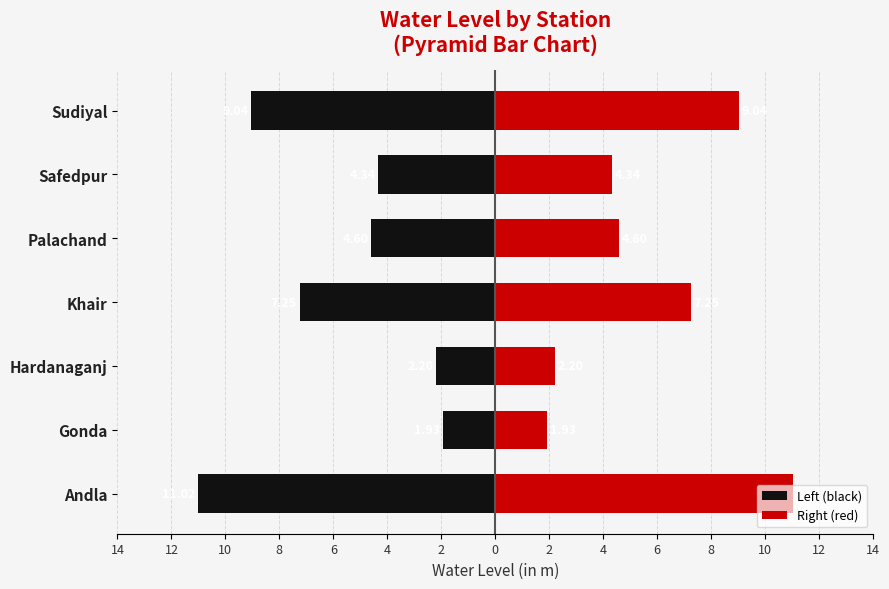

What is the value of the Right (red) bar at the 5th from the left?

4.6